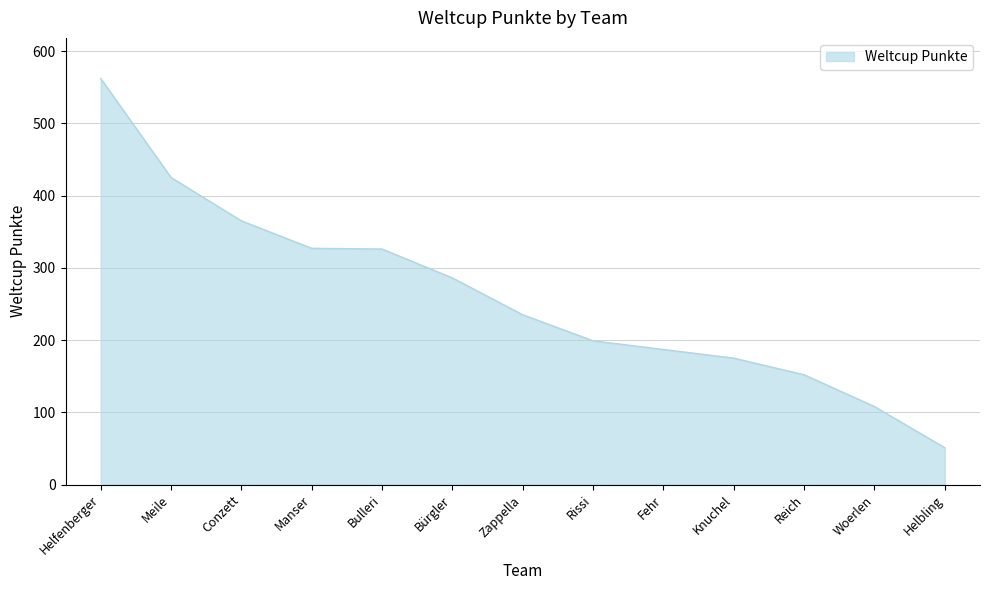

What is the difference between the maximum and minimum values?

511